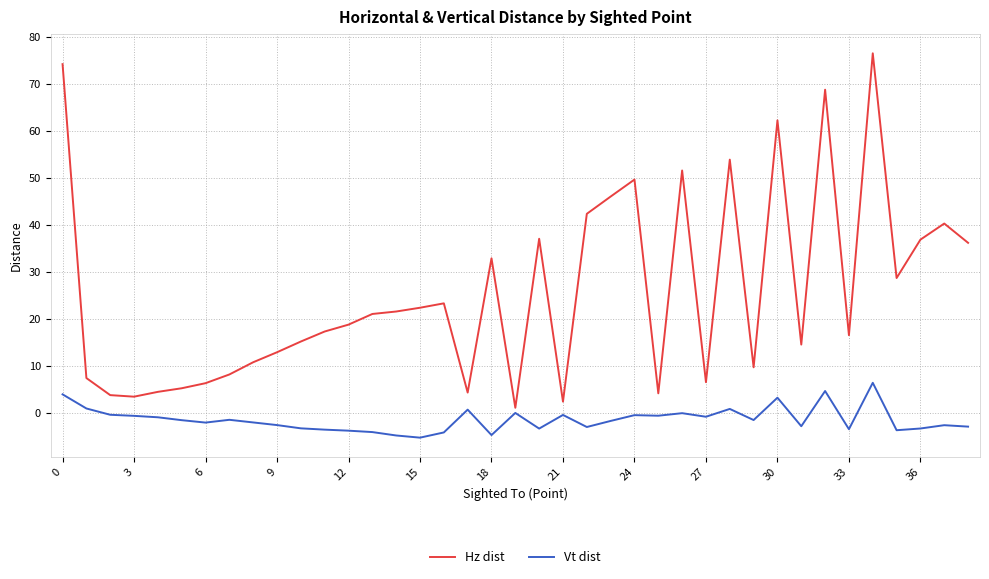

What are all the series names shown in the legend?

Hz dist, Vt dist